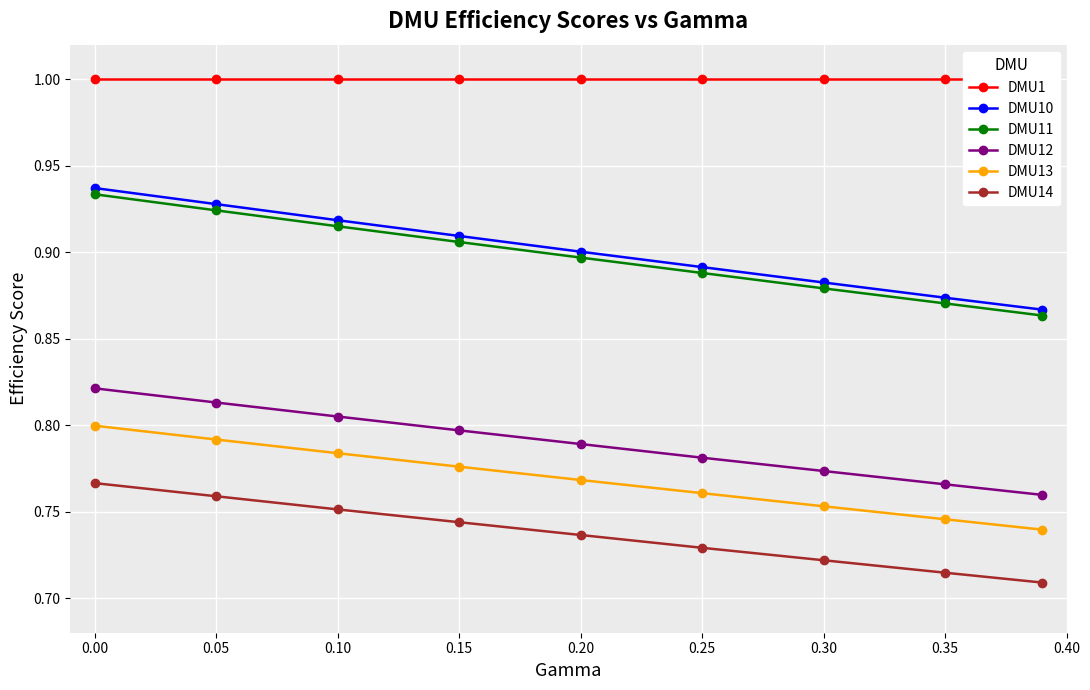

Is the value of DMU13 at 0.15 greater than the value of DMU14 at 0.25?

Yes